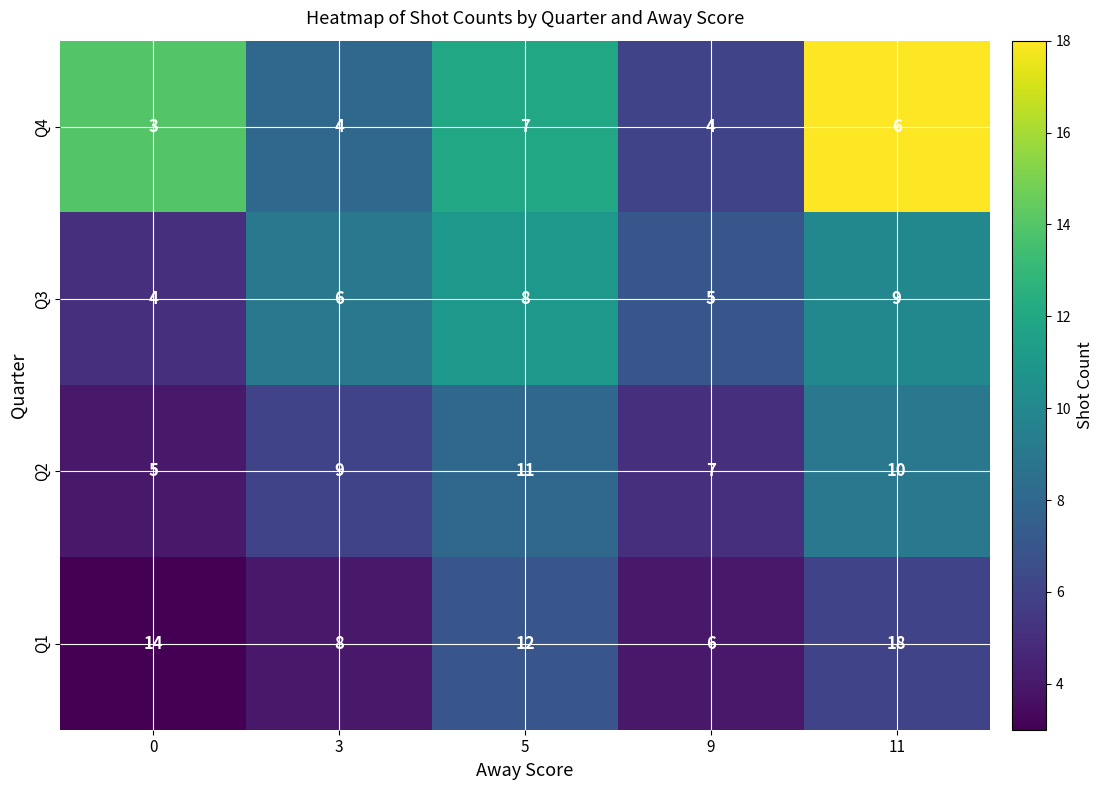

The Q1 series shows 14 at 3. True or false?

False